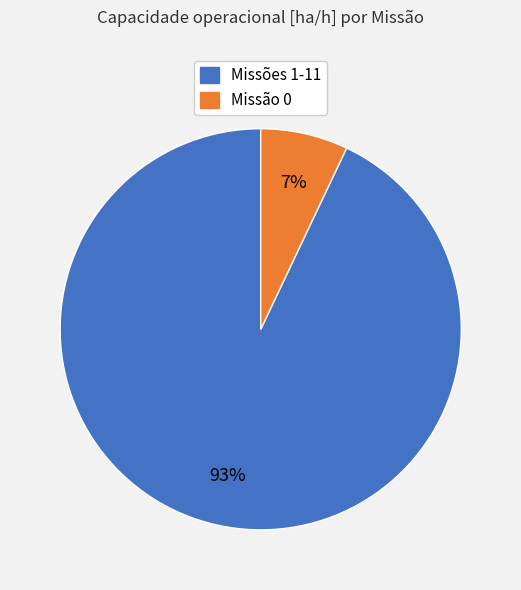

To the nearest percent, what is the average slice percentage?

50%